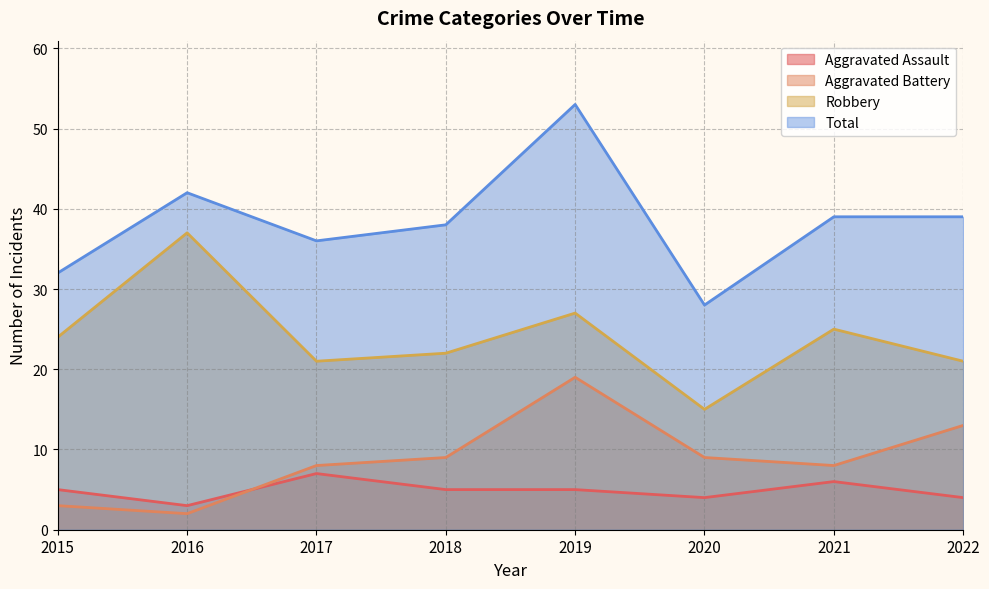

What is the difference between the maximum and minimum values in the Total series?

25